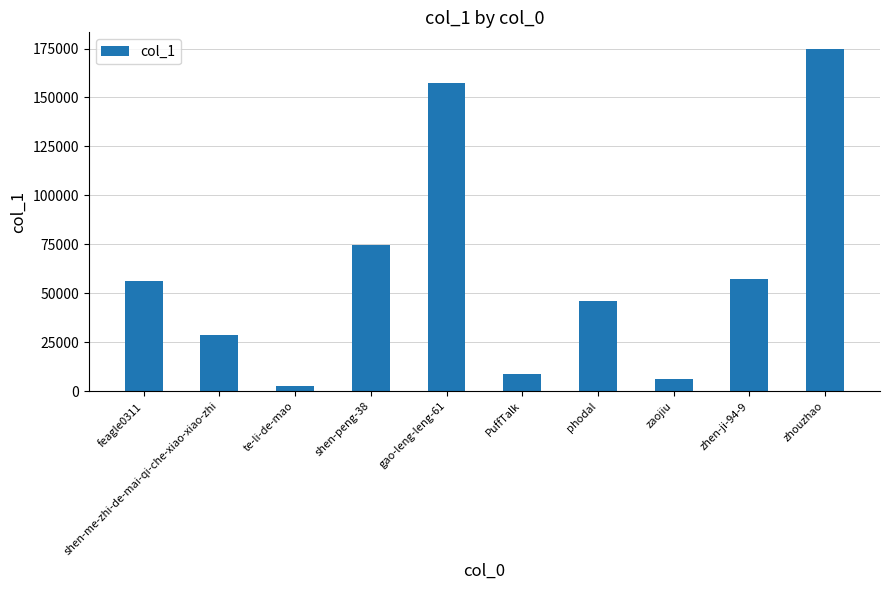

Approximately how many times larger is the value at zhen-ji-94-9 compared to zaojiu?

9.3